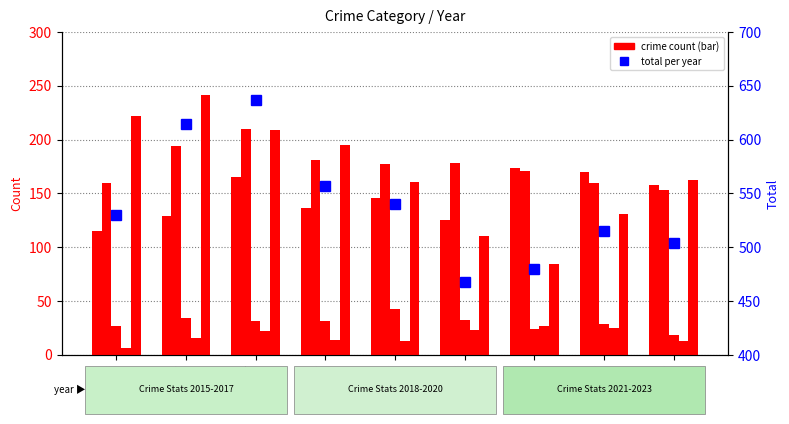

How many data points does each series have?

9